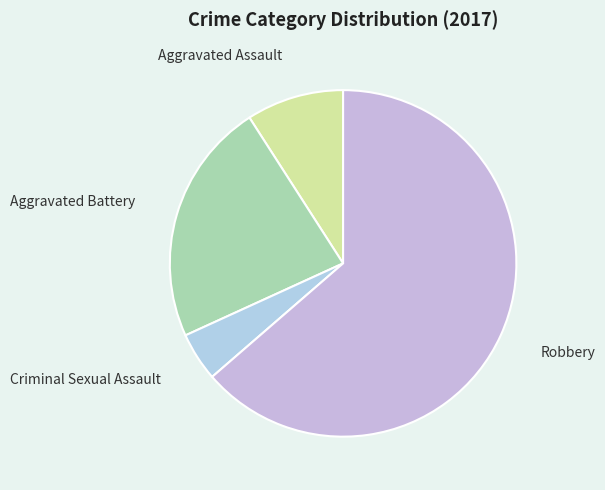

What is the smallest slice in the pie chart?

Criminal Sexual Assault